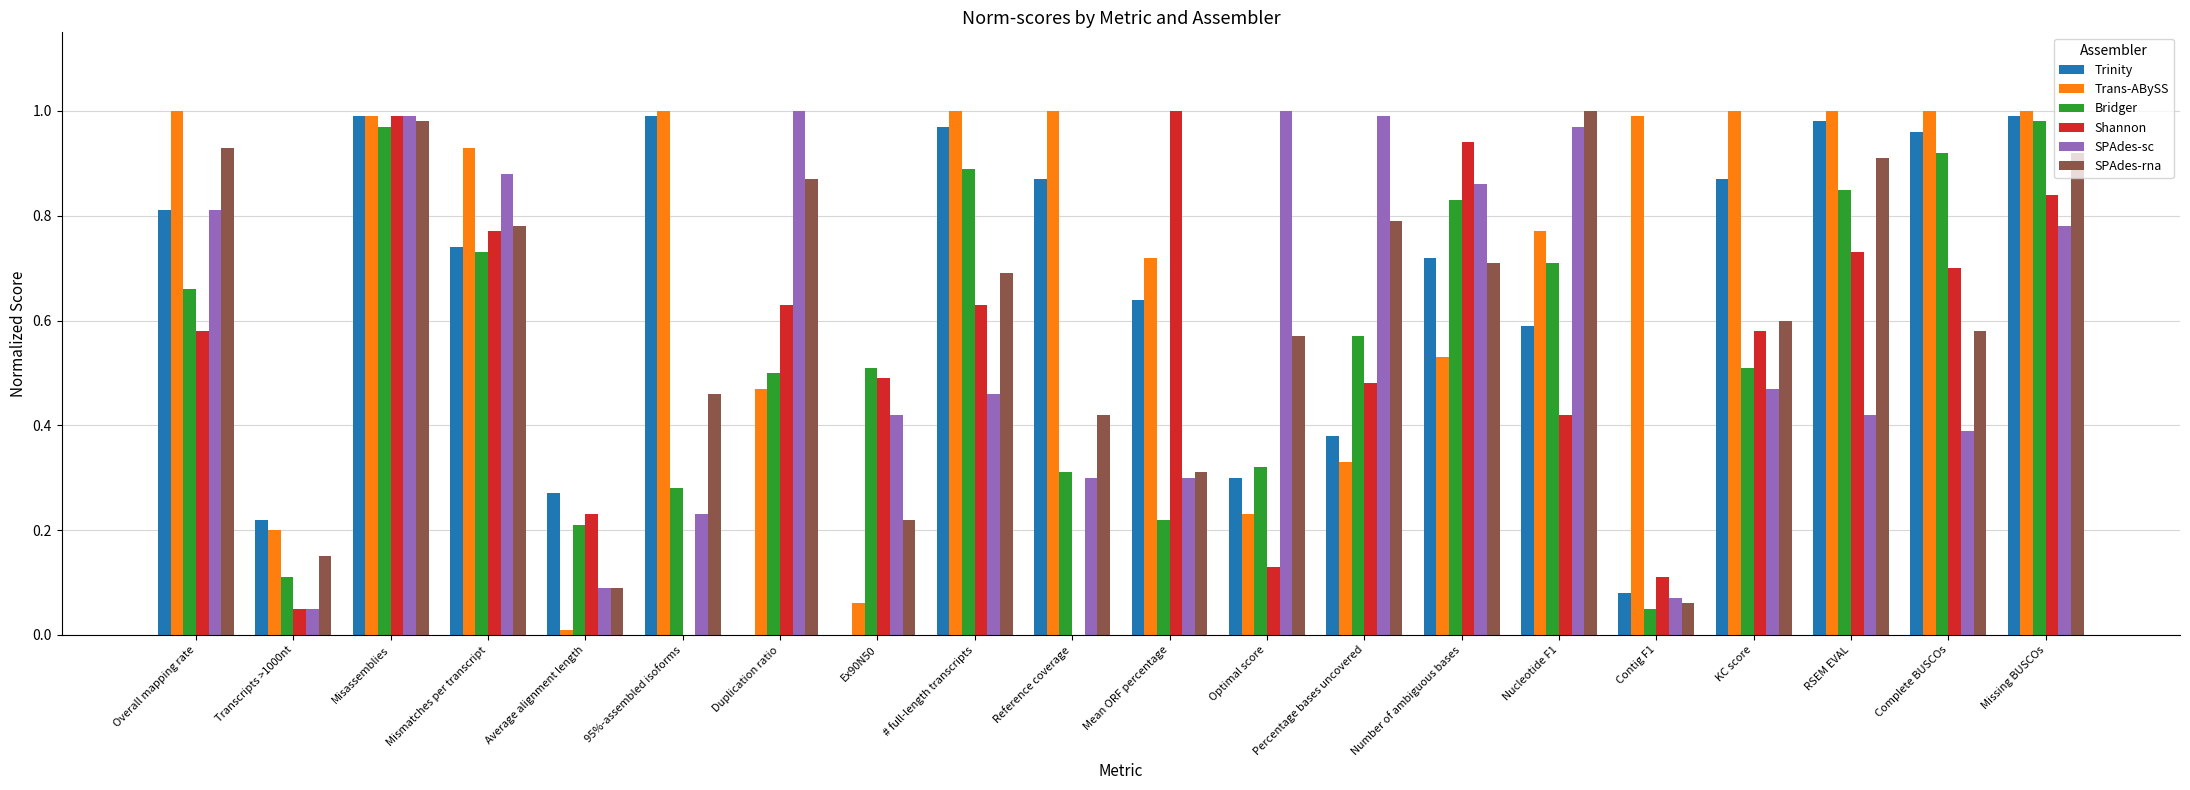

How many data points does each series have?

20